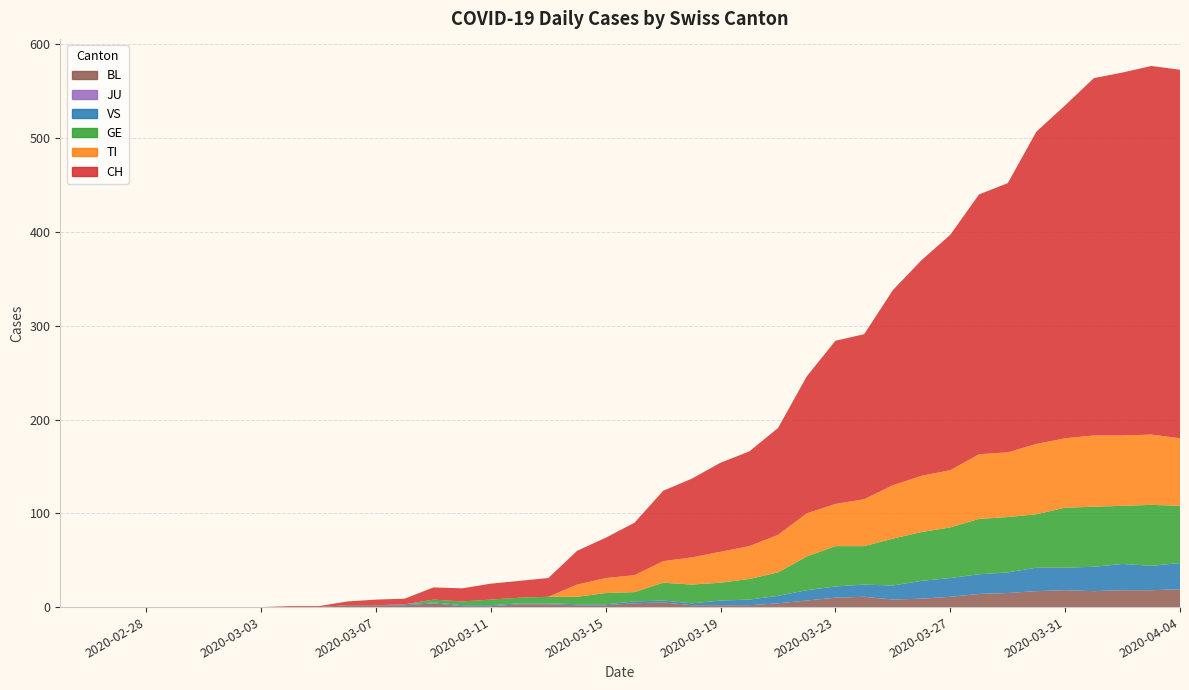

Reading left to right, transcribe all the data shown in this chart.

CH: 0	0	0	0	0	0	0	0	1	1	4	6	6	13	14	17	18	20	36	43	56	75	84	95	101	114	146	174	176	208	230	251	277	287	333	355	381	387	393	393
TI: 0	0	0	0	0	0	0	0	0	0	0	0	0	0	0	0	0	0	13	16	18	23	29	33	35	40	46	45	50	57	60	61	69	69	75	74	76	75	75	72
GE: 0	0	0	0	0	0	0	0	0	0	0	0	0	3	4	6	6	7	8	12	10	19	20	19	22	25	36	43	41	50	52	54	59	59	57	64	64	62	65	61
JU: 0	0	0	0	0	0	0	0	0	0	0	0	0	0	0	0	0	0	0	0	0	0	0	0	0	0	0	0	0	0	0	0	0	0	0	0	0	0	0	0
VS: 0	0	0	0	0	0	0	0	0	0	0	0	1	1	1	1	1	1	1	1	2	2	2	5	6	8	11	12	13	15	19	20	21	22	25	24	26	28	26	28
BL: 0	0	0	0	0	0	0	0	0	0	2	2	2	4	1	1	3	3	2	2	4	5	2	2	2	4	7	10	11	8	9	11	14	15	17	18	17	18	18	19